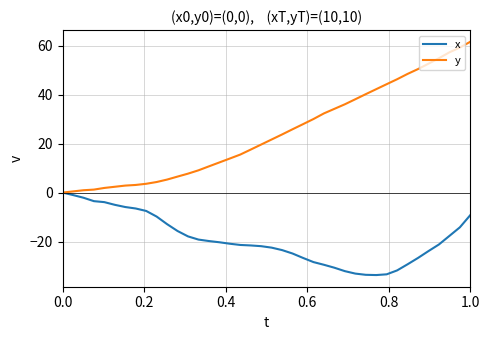

List the series in order of their peak value, lowest first.

x, y